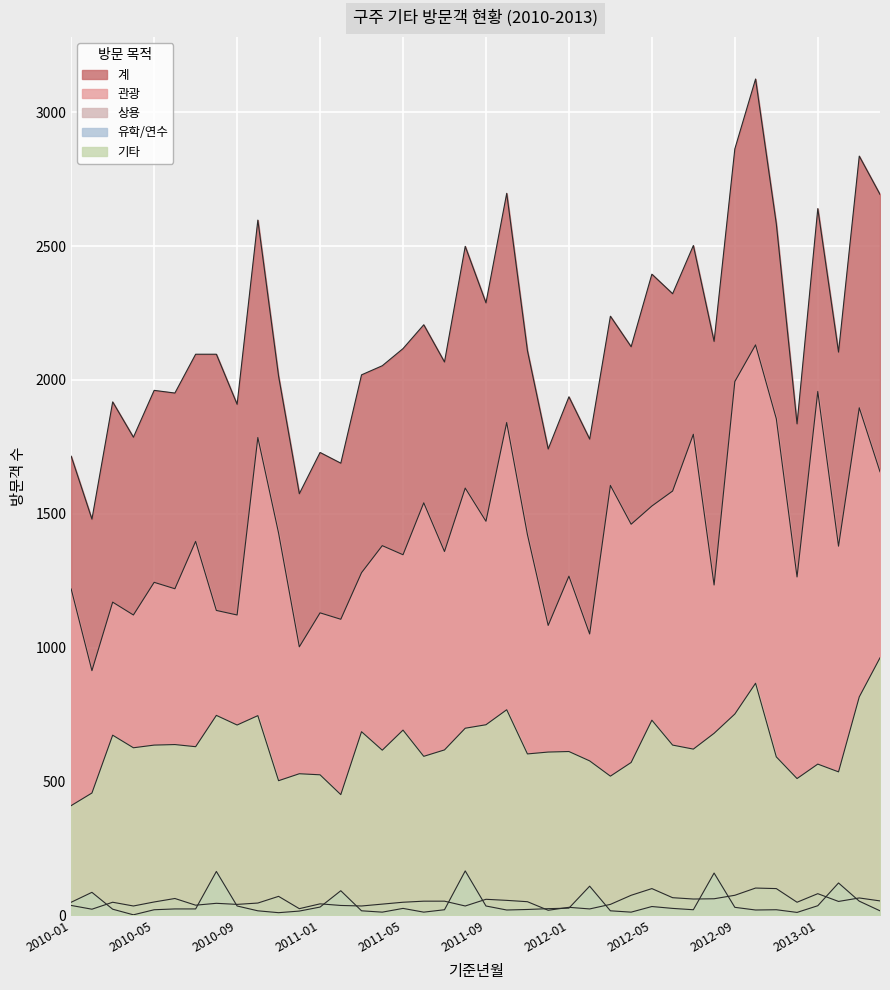

What is the spread (max minus min) of values at 2010-07?

2072